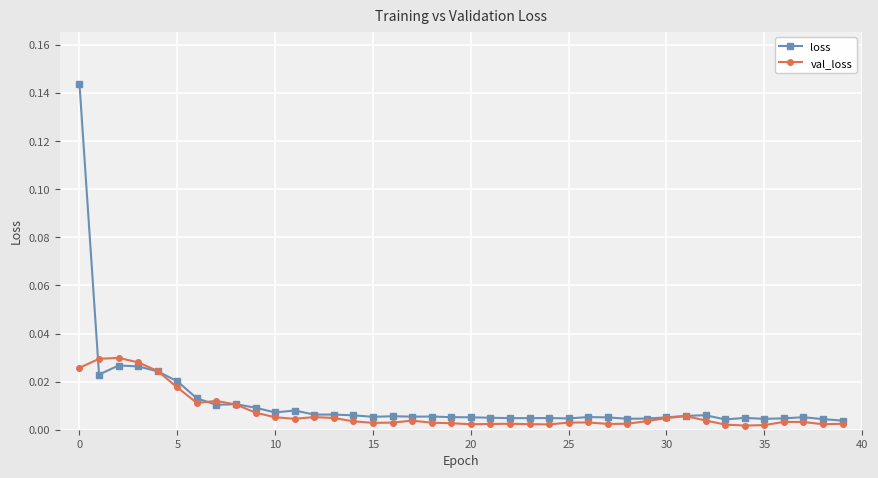

Which series has the largest range (max minus min)?

loss